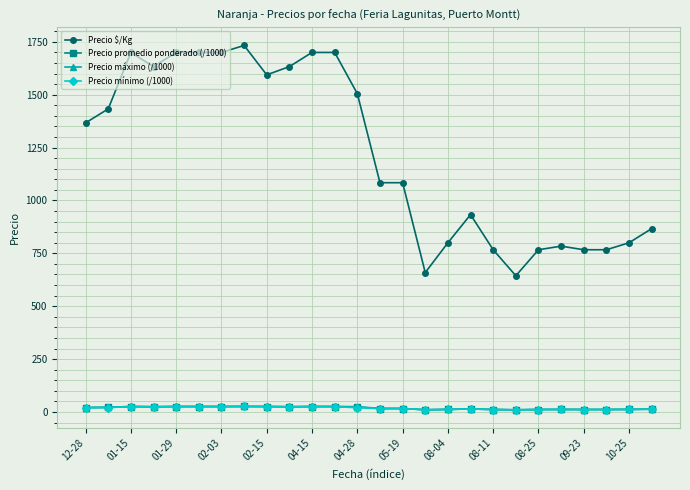

What are all the series names shown in the legend?

Precio $/Kg, Precio promedio ponderado (/1000), Precio máximo (/1000), Precio mínimo (/1000)